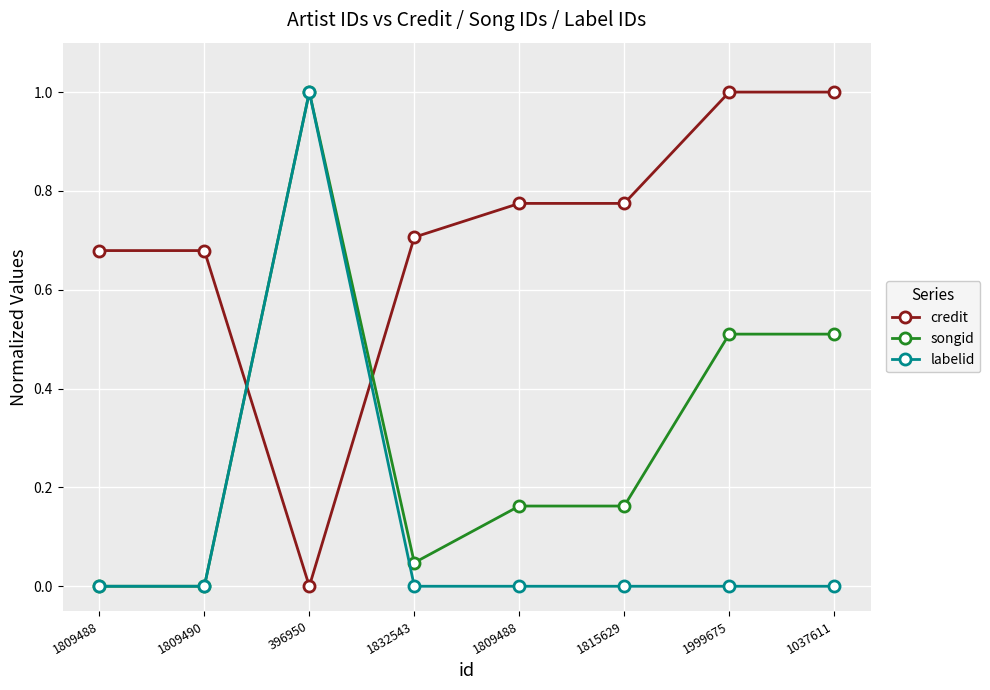

What is the difference between the maximum and minimum values in the songid series?

1.0